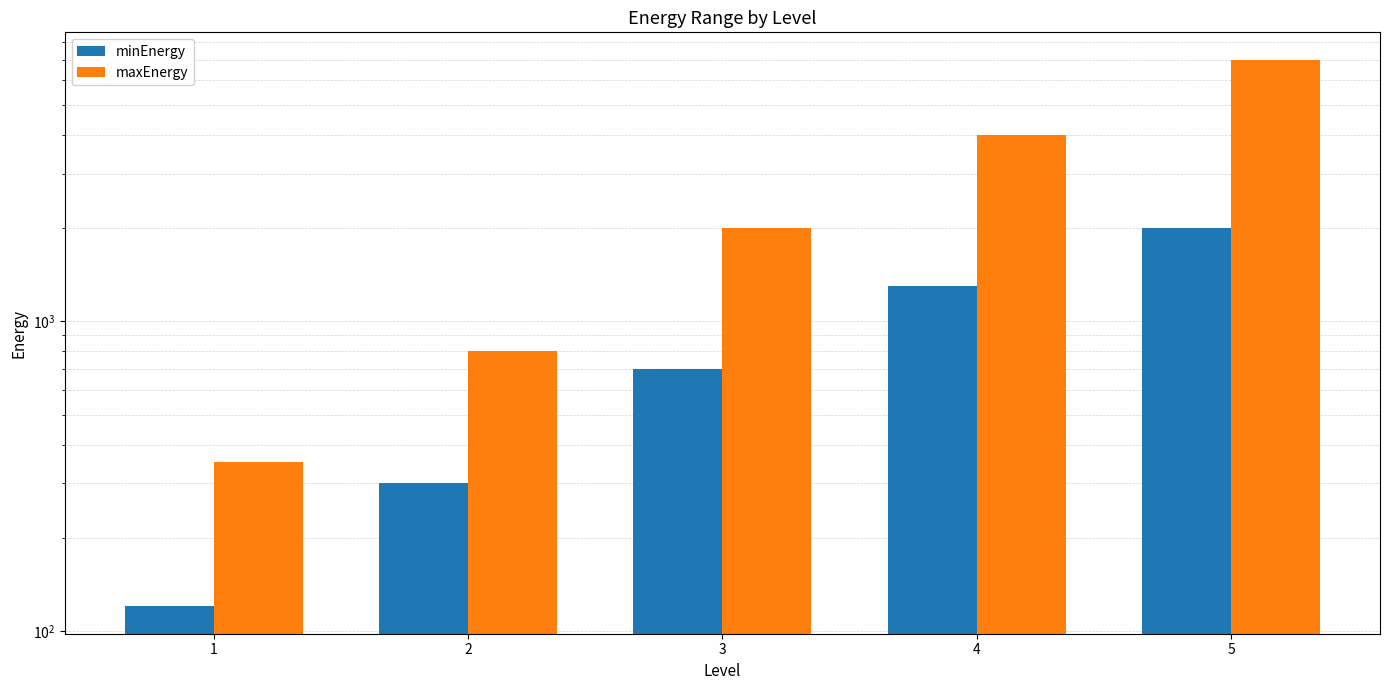

What is the value of the minEnergy bar at the 3rd from the left?

700